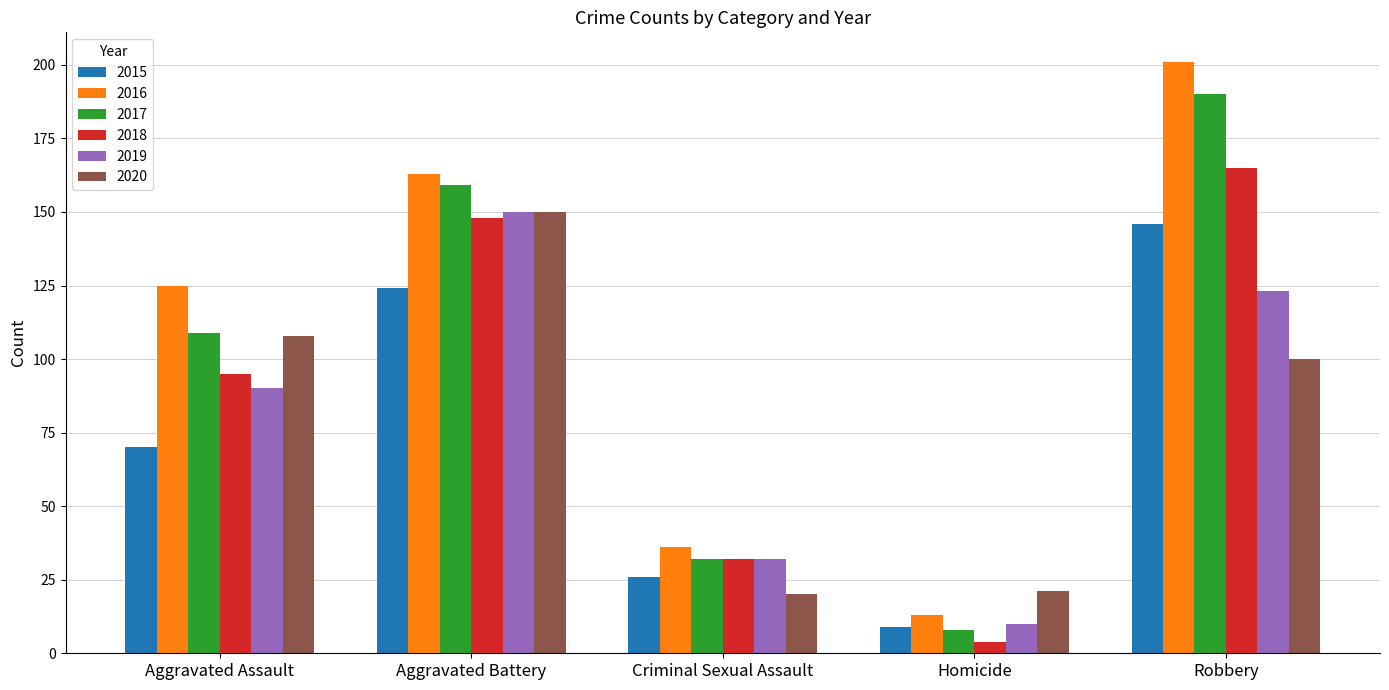

What are all the series names shown in the legend?

2015, 2016, 2017, 2018, 2019, 2020